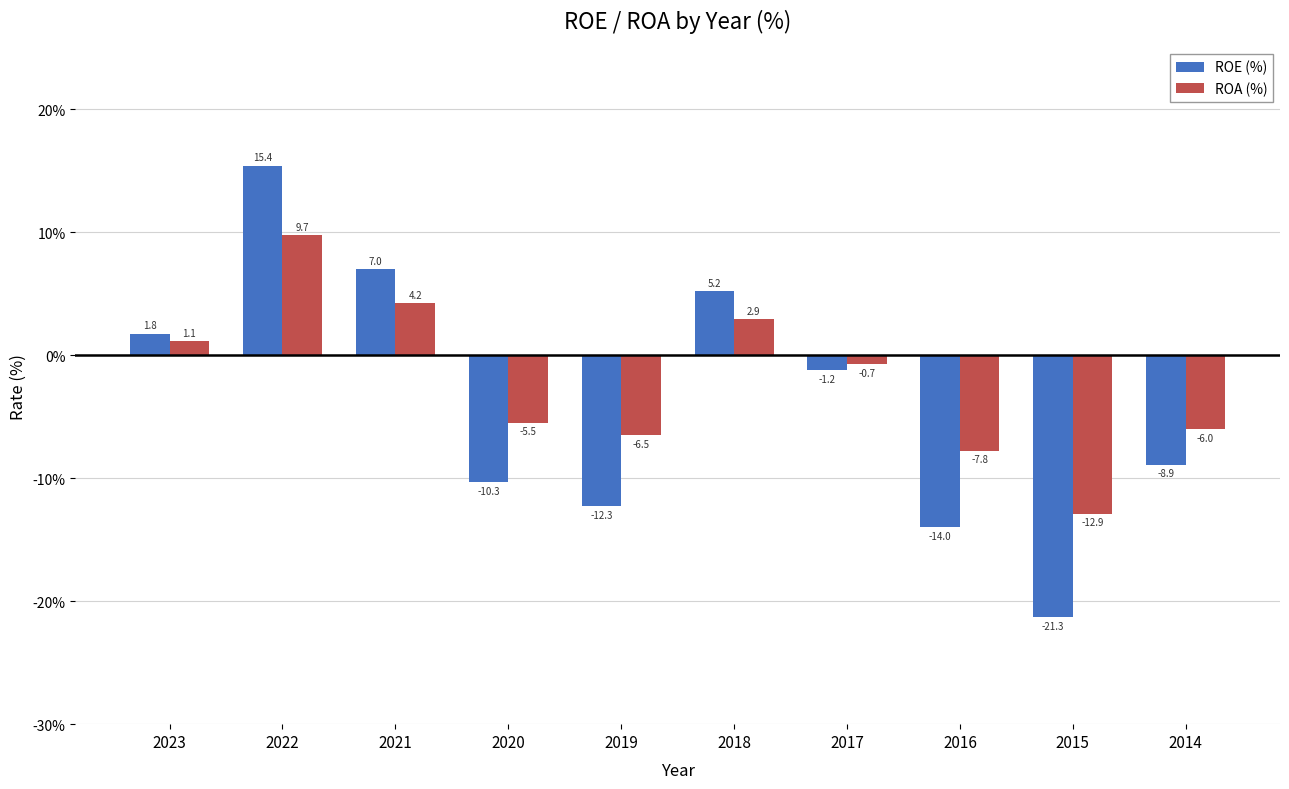

Which series changed the most between 2020 and 2015?

ROE (%)